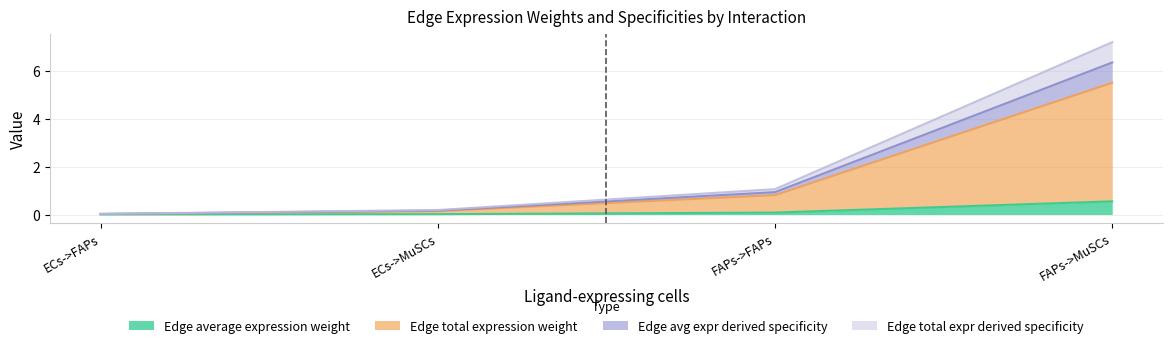

What position from the left is ECs->MuSCs?

2